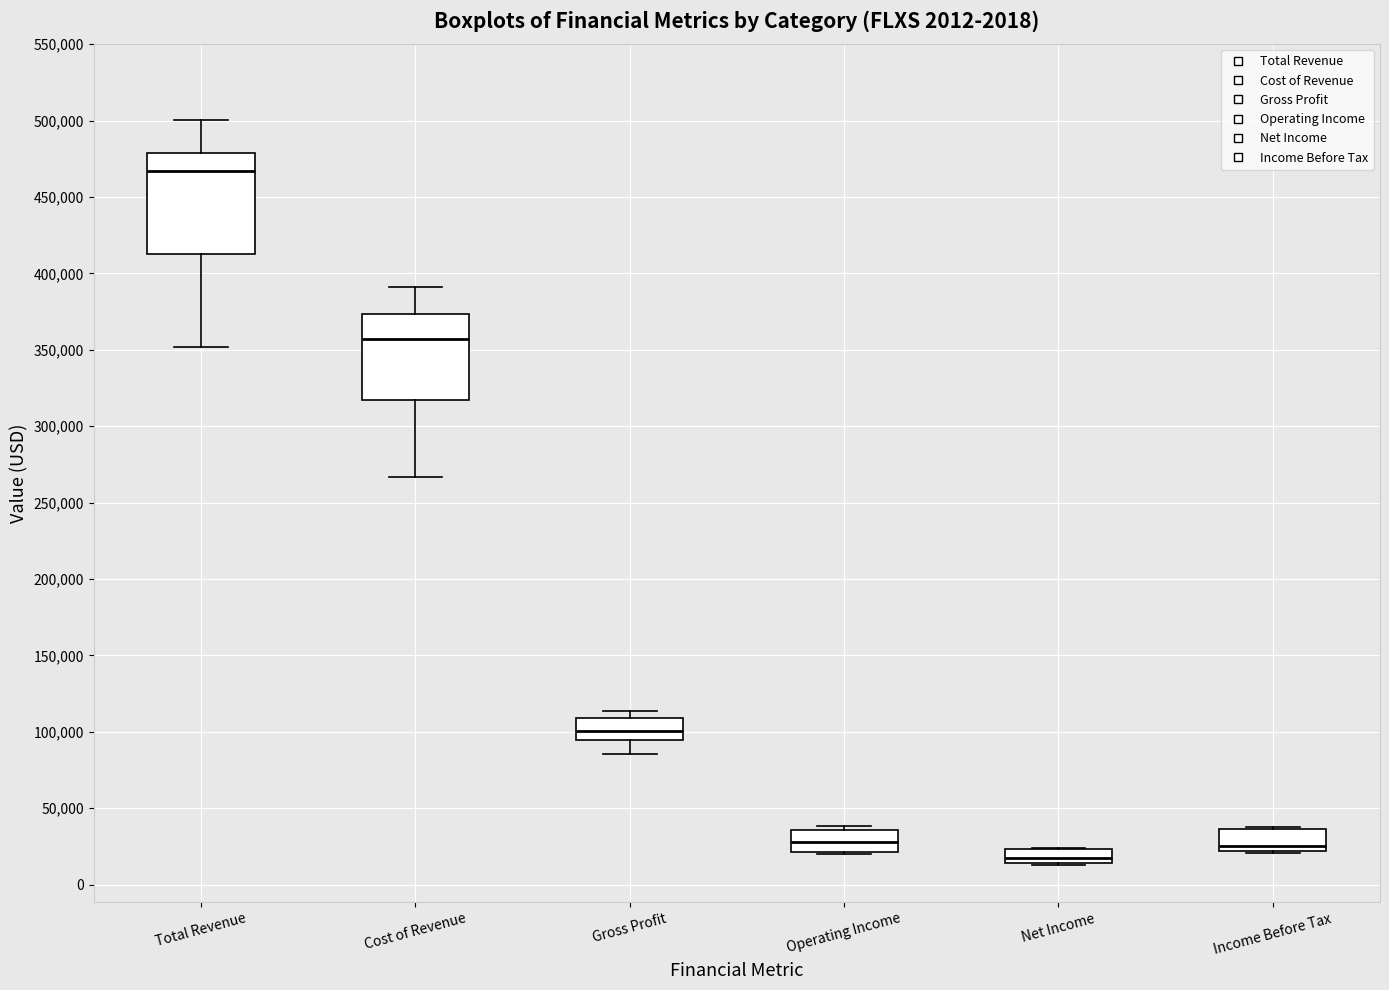

Reading left to right, transcribe this box plot: for each box, give where its median line is, the range the box spans, and where its two whiskers end, as read against the y-axis. The values are not printed on the chart, so give them approximately, as read against the axis.

Total Revenue: median 465000, box 410000 to 480000, whiskers 350000 to 500000
Cost of Revenue: median 355000, box 315000 to 375000, whiskers 265000 to 390000
Gross Profit: median 100000, box 95000 to 110000, whiskers 85000 to 115000
Operating Income: median 30000, box 20000 to 35000, whiskers 20000 to 40000
Net Income: median 20000, box 15000 to 25000, whiskers 15000 to 25000
Income Before Tax: median 25000, box 20000 to 35000, whiskers 20000 (just below the box's lower edge) to 40000